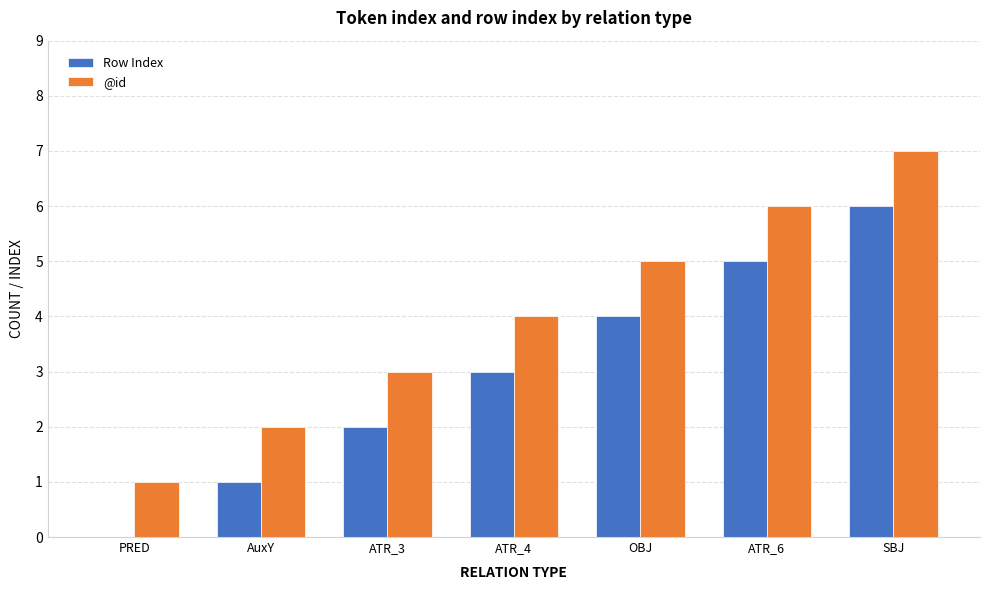

What value does the @id series have at ATR_6?

6